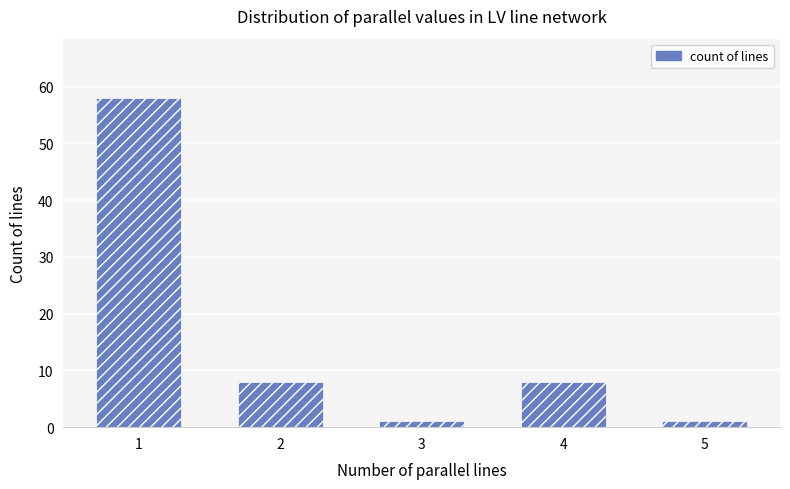

What is the difference between the second highest and minimum values?

7